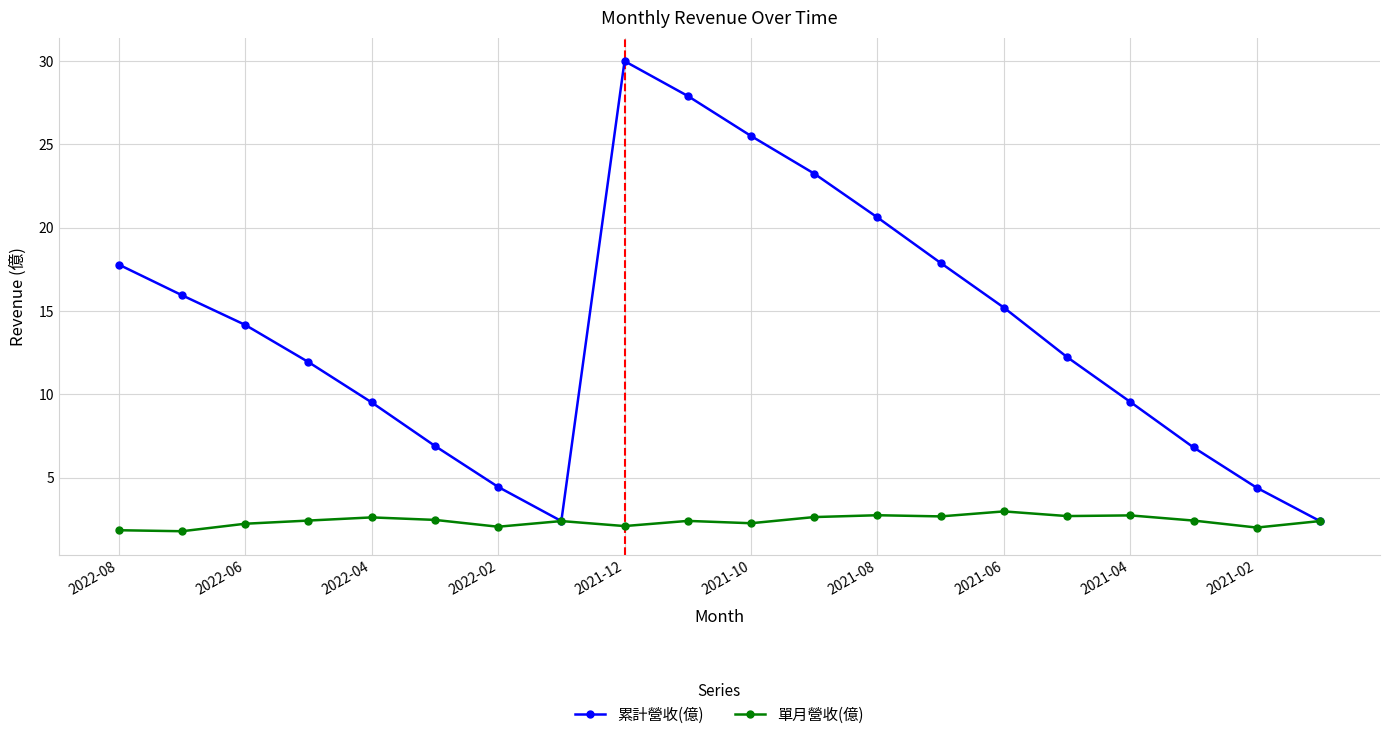

What is the greatest value displayed?

30.0